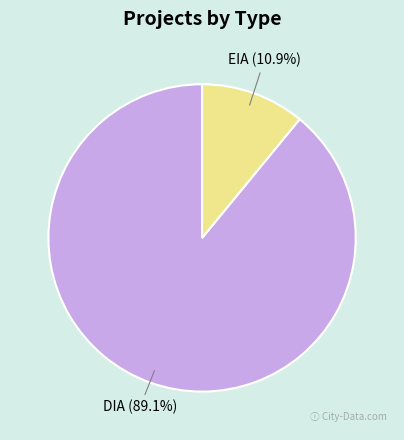

To the nearest percent, what percentage of the pie is DIA?

89%